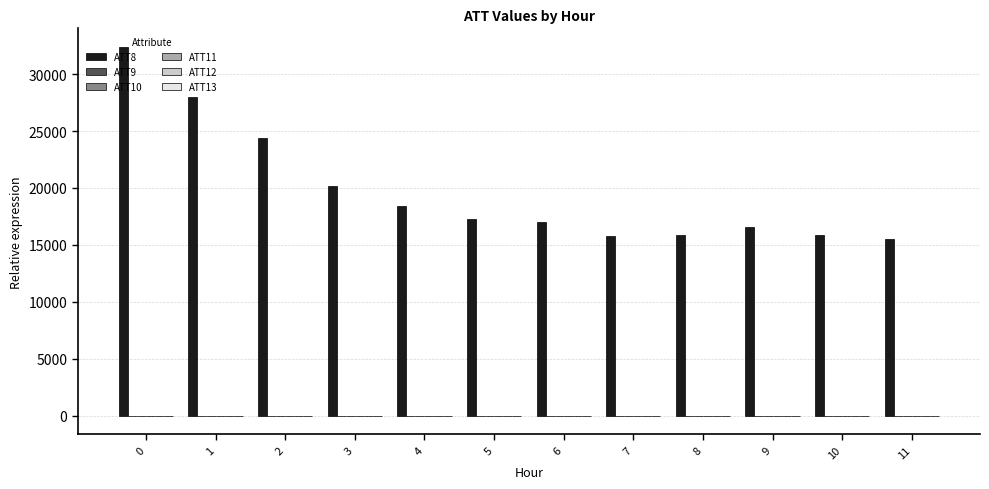

Which series has the largest total across all categories?

ATT8